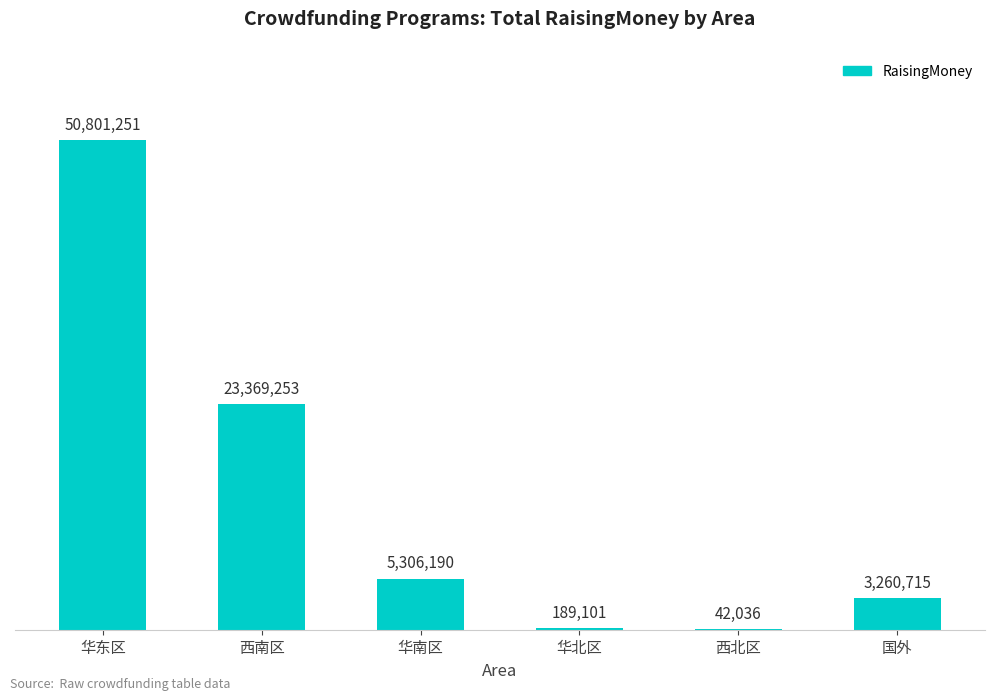

What is the difference between the second highest and second lowest values?

23180152